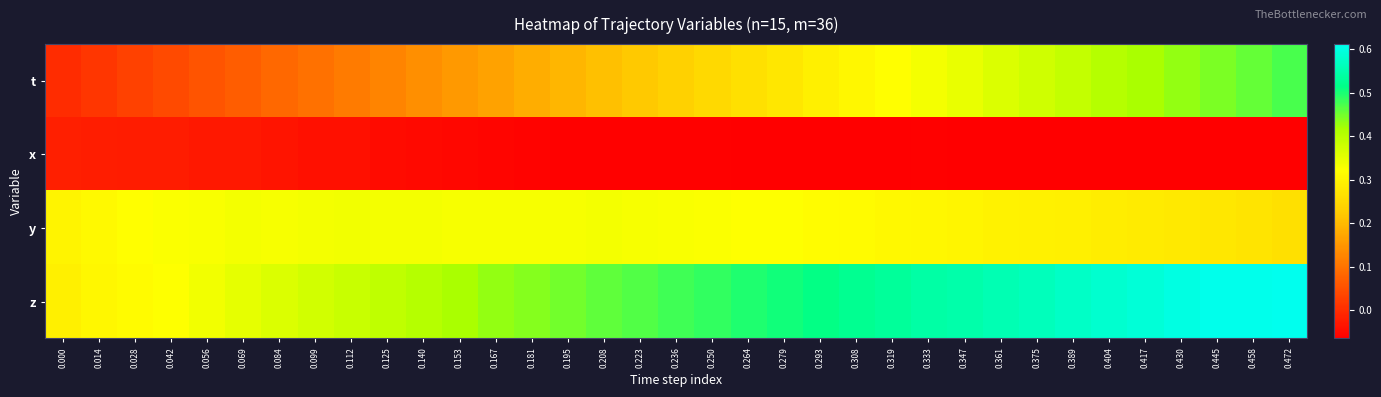

Reading left to right, what are all the values shown in this chart?

t: 0.000=0.0	0.014=0.0	0.028=0.0	0.042=0.0	0.056=0.1	0.069=0.1	0.084=0.1	0.099=0.1	0.112=0.1	0.125=0.1	0.140=0.1	0.153=0.2	0.167=0.2	0.181=0.2	0.195=0.2	0.208=0.2	0.223=0.2	0.236=0.2	0.250=0.3	0.264=0.3	0.279=0.3	0.293=0.3	0.308=0.3	0.319=0.3	0.333=0.3	0.347=0.3	0.361=0.4	0.375=0.4	0.389=0.4	0.404=0.4	0.417=0.4	0.430=0.4	0.445=0.4	0.458=0.5	0.472=0.5
x: 0.000=-0.0	0.014=-0.0	0.028=-0.0	0.042=-0.0	0.056=-0.0	0.069=-0.0	0.084=-0.0	0.099=-0.0	0.112=-0.0	0.125=-0.0	0.140=-0.1	0.153=-0.1	0.167=-0.1	0.181=-0.1	0.195=-0.1	0.208=-0.1	0.223=-0.1	0.236=-0.1	0.250=-0.1	0.264=-0.1	0.279=-0.1	0.293=-0.1	0.308=-0.1	0.319=-0.1	0.333=-0.1	0.347=-0.1	0.361=-0.1	0.375=-0.1	0.389=-0.1	0.404=-0.1	0.417=-0.1	0.430=-0.1	0.445=-0.1	0.458=-0.1	0.472=-0.1
y: 0.000=0.3	0.014=0.3	0.028=0.3	0.042=0.3	0.056=0.3	0.069=0.3	0.084=0.3	0.099=0.3	0.112=0.3	0.125=0.3	0.140=0.3	0.153=0.3	0.167=0.3	0.181=0.3	0.195=0.3	0.208=0.3	0.223=0.3	0.236=0.3	0.250=0.3	0.264=0.3	0.279=0.3	0.293=0.3	0.308=0.3	0.319=0.3	0.333=0.3	0.347=0.3	0.361=0.3	0.375=0.3	0.389=0.3	0.404=0.3	0.417=0.3	0.430=0.3	0.445=0.3	0.458=0.3	0.472=0.3
z: 0.000=0.3	0.014=0.3	0.028=0.3	0.042=0.3	0.056=0.3	0.069=0.3	0.084=0.4	0.099=0.4	0.112=0.4	0.125=0.4	0.140=0.4	0.153=0.4	0.167=0.4	0.181=0.4	0.195=0.4	0.208=0.5	0.223=0.5	0.236=0.5	0.250=0.5	0.264=0.5	0.279=0.5	0.293=0.5	0.308=0.5	0.319=0.5	0.333=0.5	0.347=0.5	0.361=0.6	0.375=0.6	0.389=0.6	0.404=0.6	0.417=0.6	0.430=0.6	0.445=0.6	0.458=0.6	0.472=0.6